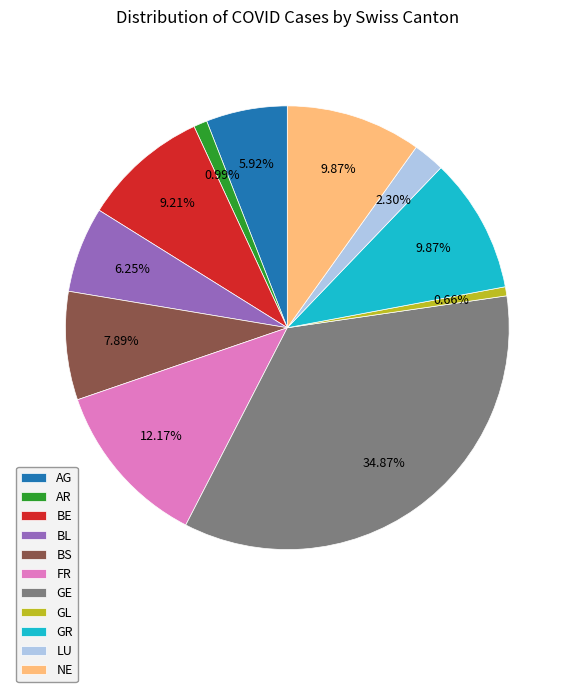

Is it true that AG is 15% of the pie?

False